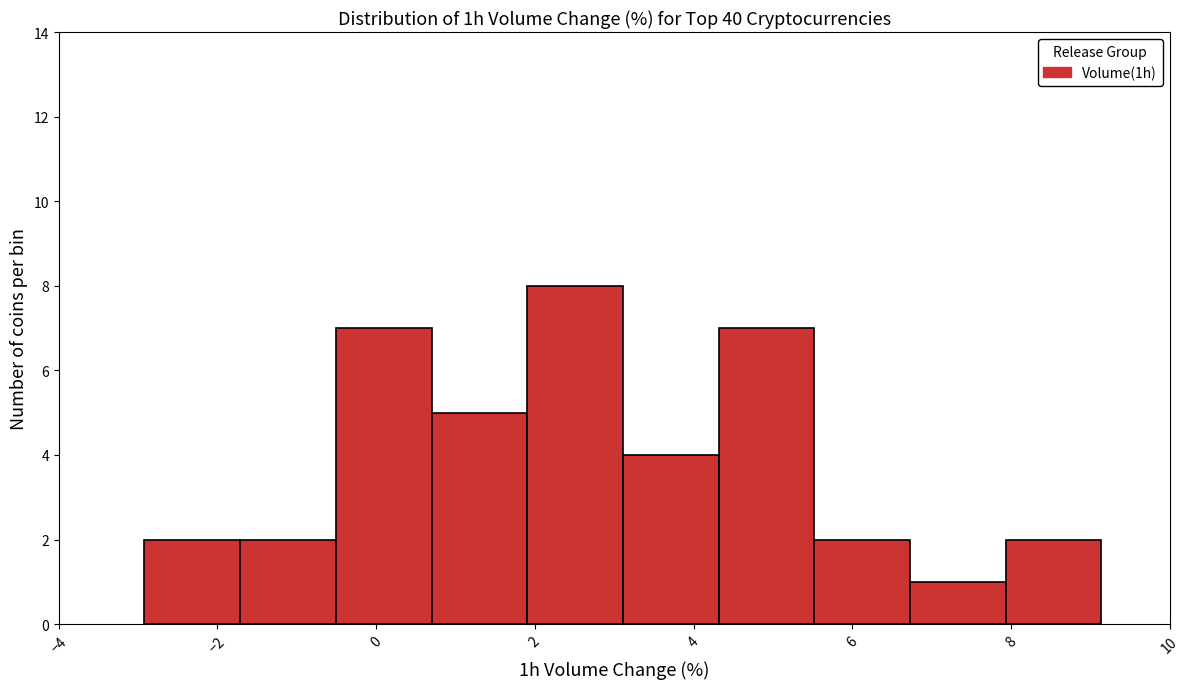

Reading left to right, transcribe this chart: for each bar, give the range it covers on the x-axis and its height. Neither the bar edges nor the heights are printed on the chart, so give them approximately, as read against the axes.

-3.0 to -1.8: 2
-1.8 to -0.6: 2
-0.6 to 0.6: 7
0.6 to 2.0: 5
2.0 to 3.2: 8
3.2 to 4.4: 4
4.4 to 5.6: 7
5.6 to 6.8: 2
6.8 to 8.0: 1
8.0 to 9.2: 2